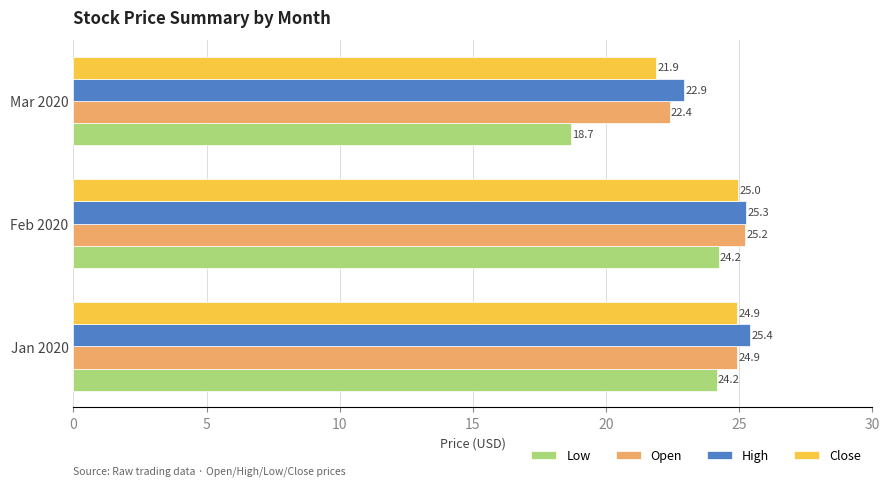

At which label is Close closest to 23?

Mar 2020